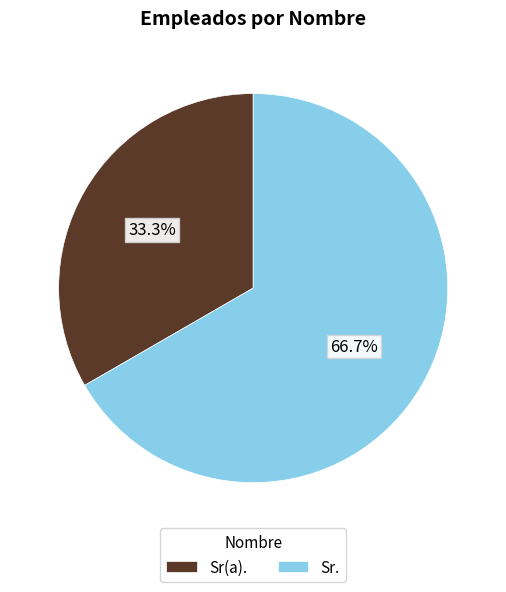

Is the sum of Sr(a). and Sr. greater than half?

Yes